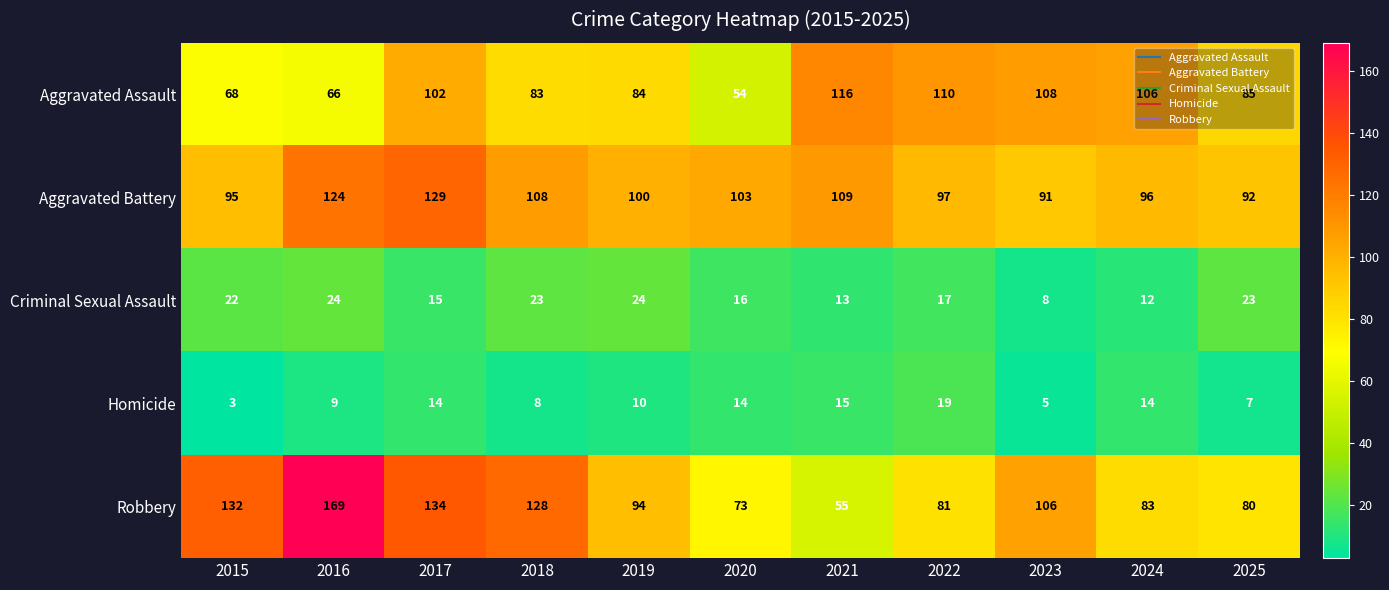

What is the total value across all series at 2015?

320